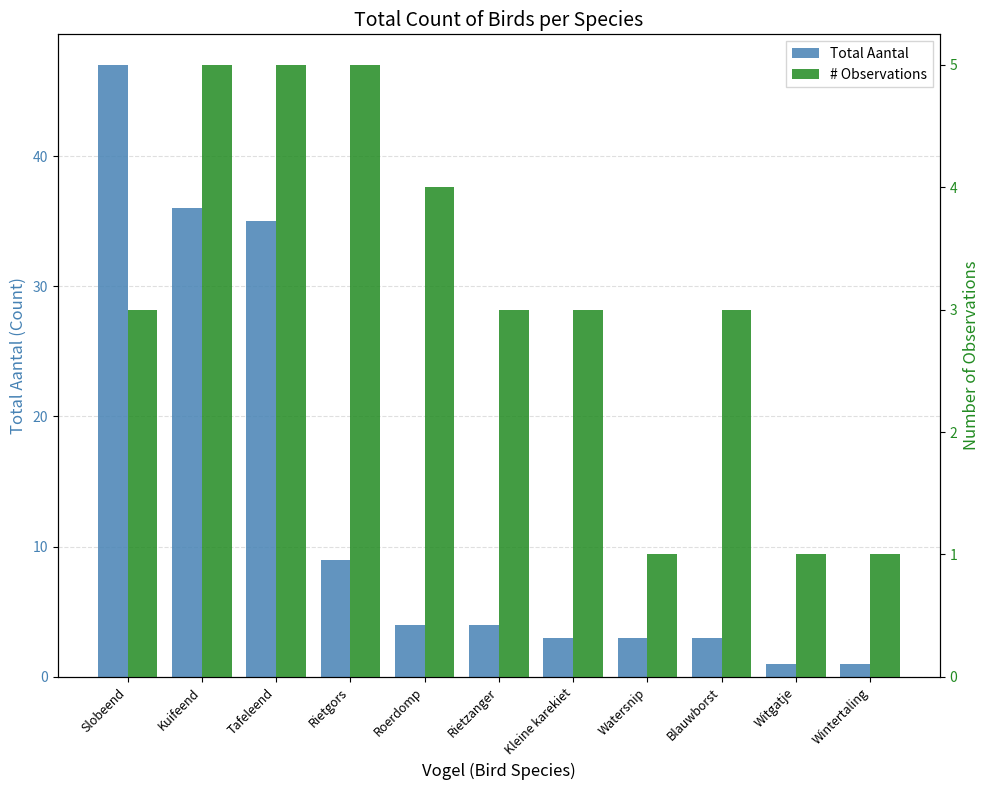

Between Slobeend and Kleine karekiet, which is larger?

Slobeend